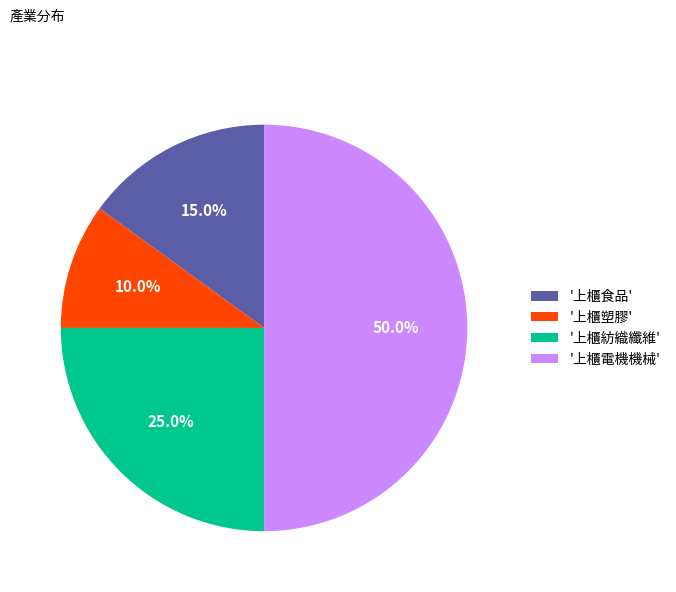

Does '上櫃塑膠' represent more than half of the total?

No